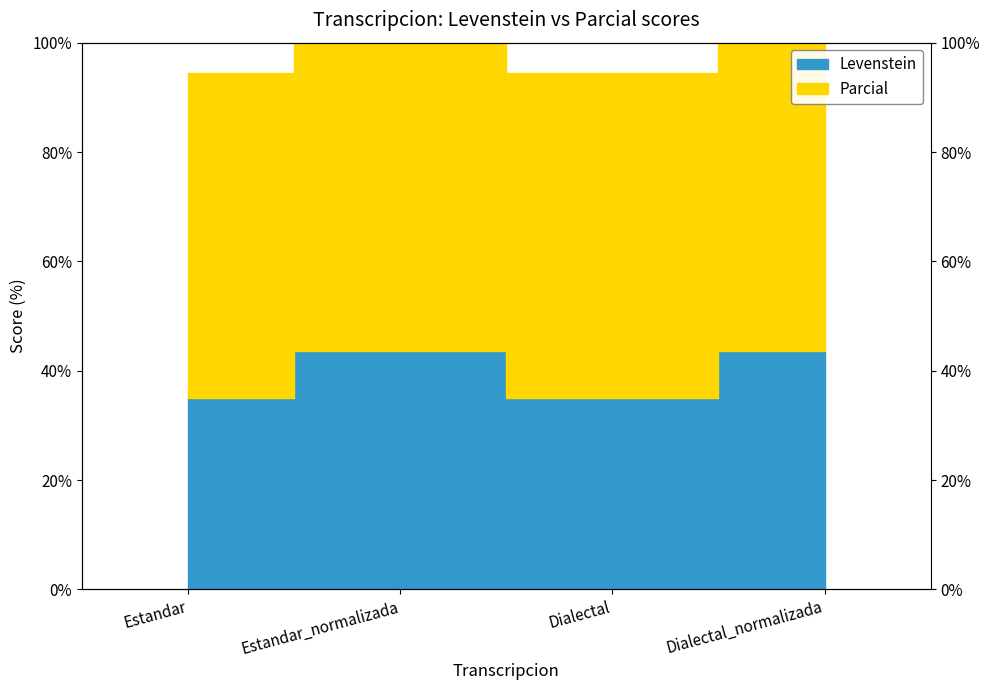

How many distinct data groups are displayed?

2